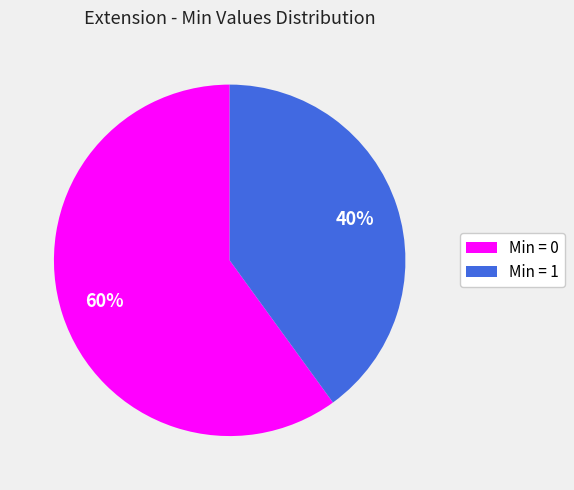

To the nearest percent, what is the difference between the largest and smallest slice percentages?

20%